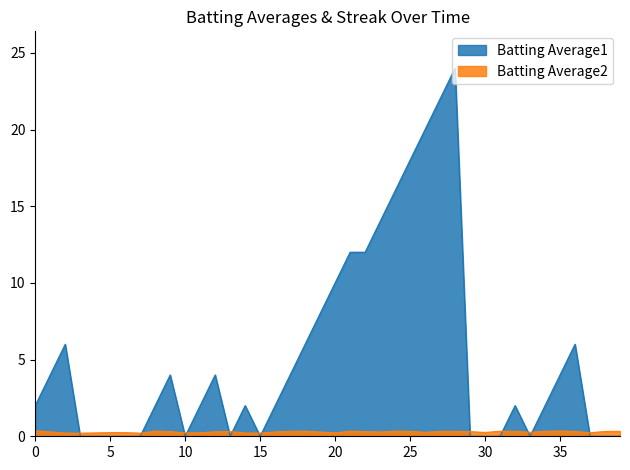

Which series has the largest total across all categories?

Batting Average1